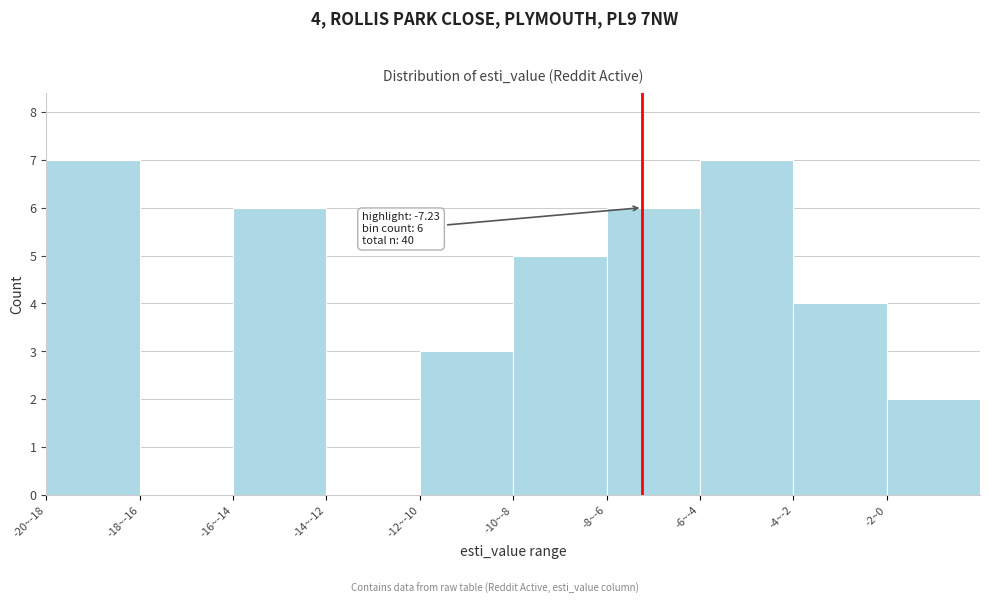

Reading left to right, list all the values displayed in this chart.

-20~-18=7	-18~-16=0	-16~-14=6	-14~-12=0	-12~-10=3	-10~-8=5	-8~-6=6	-6~-4=7	-4~-2=4	-2~0=2